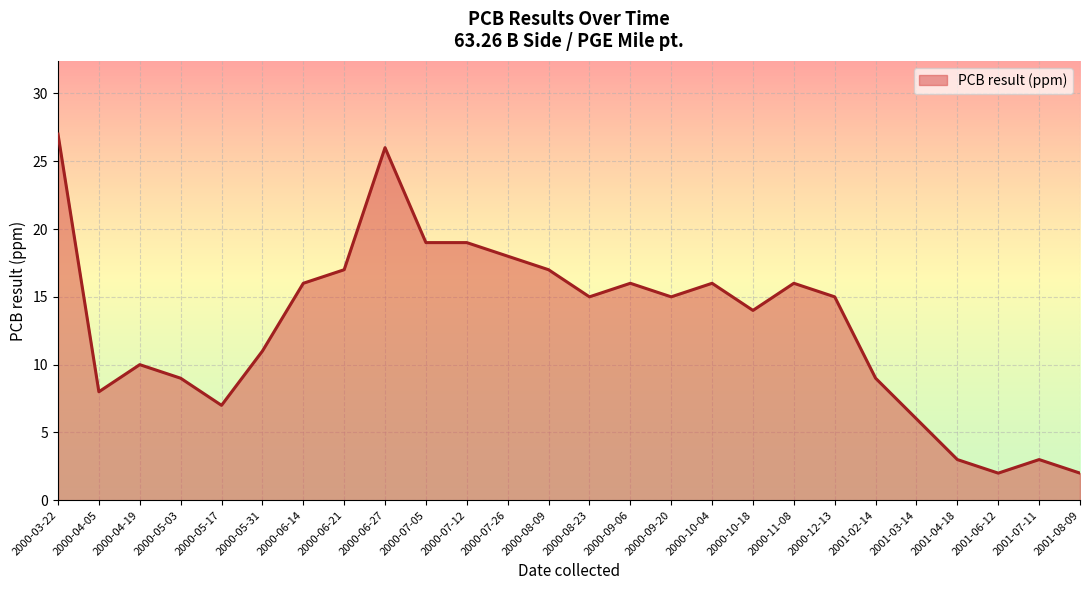

At which category does the chart reach its peak across all series?

2000-03-22